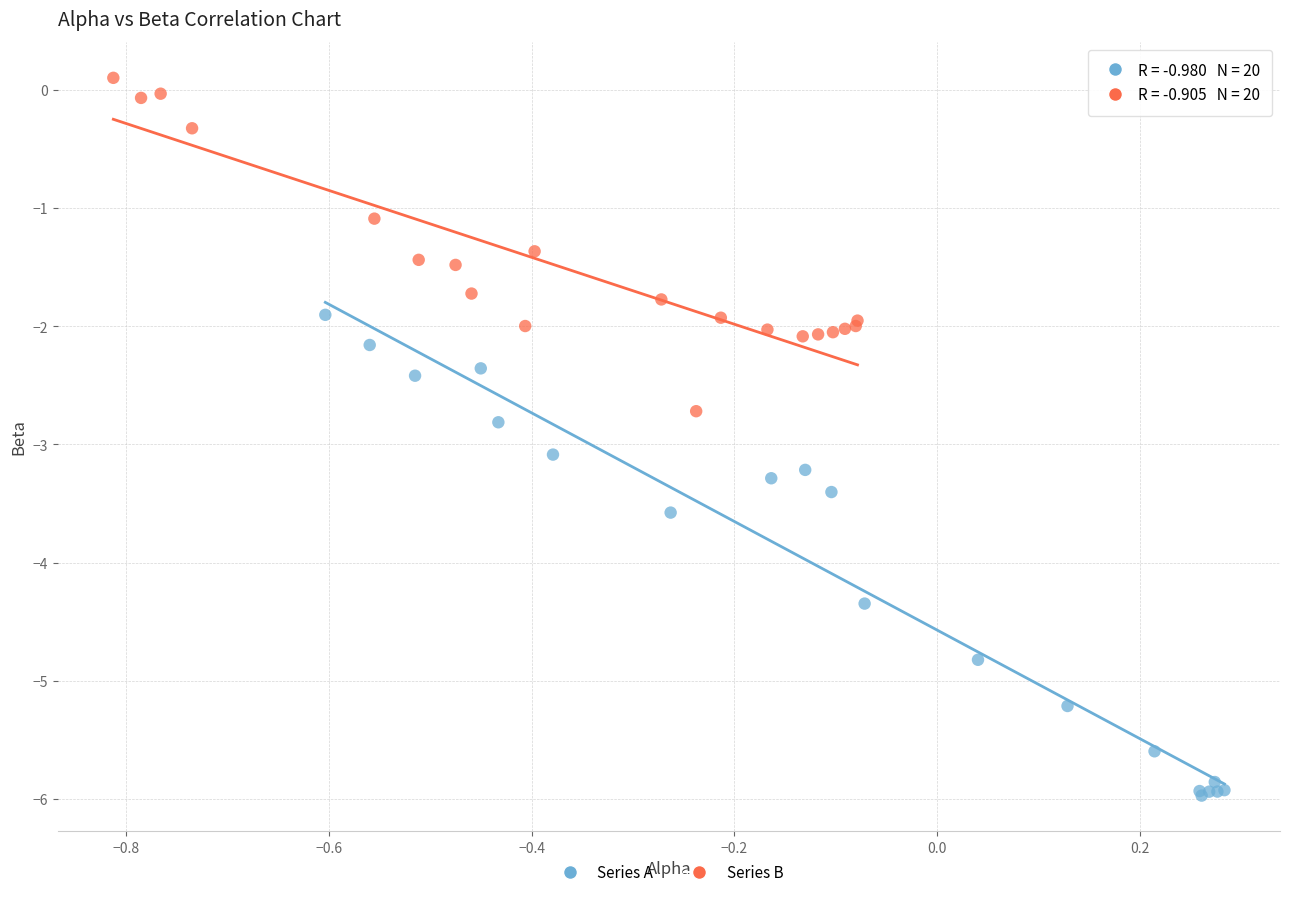

Which series contains the lowest Y value?

Series A